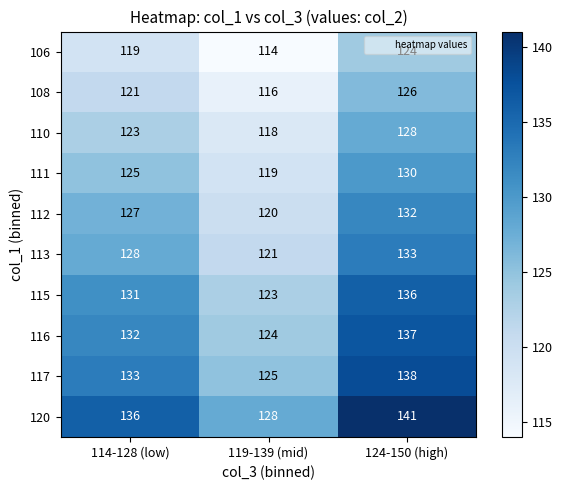

Is it true that 113 equals 57 at 119-139 (mid)?

False